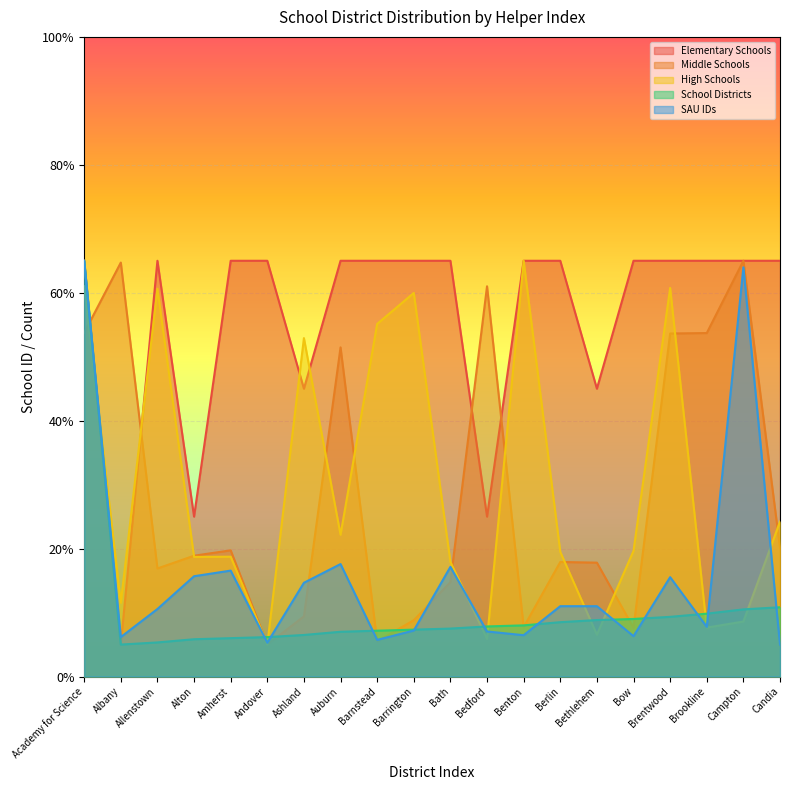

Which label corresponds to the largest value in the chart?

Academy for Science